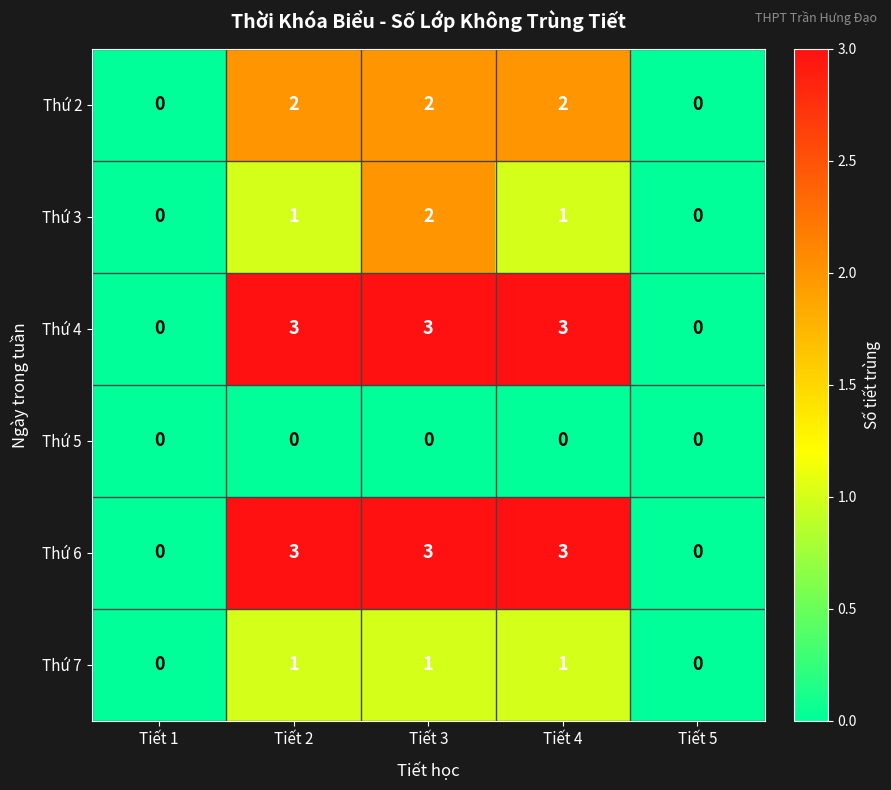

What is the sum of all Thứ 3 values?

4